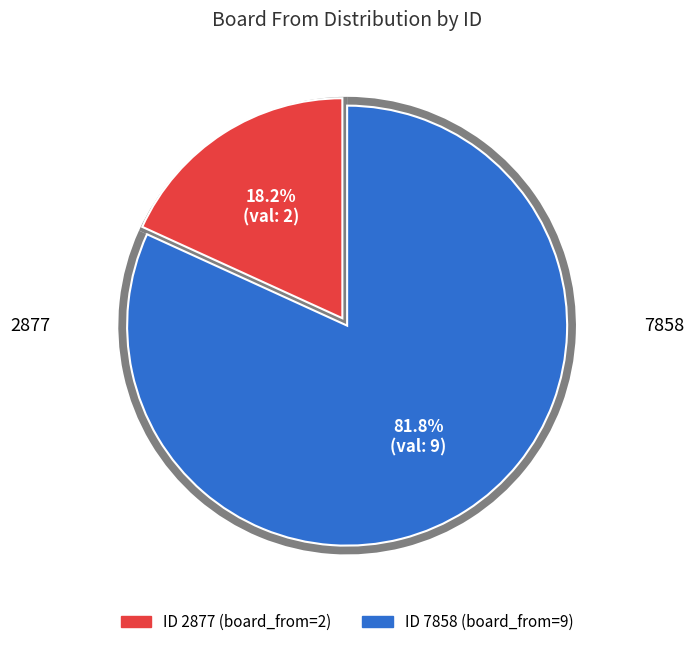

What is the largest slice in the pie chart?

7858